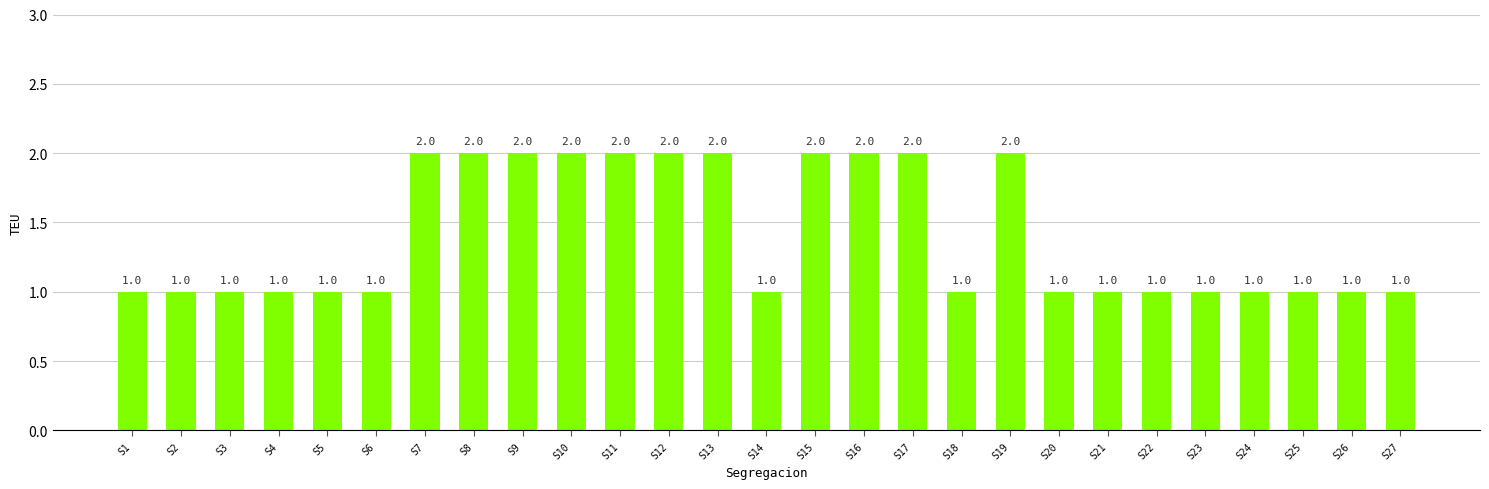

What is the value of the 10th bar from the left?

2